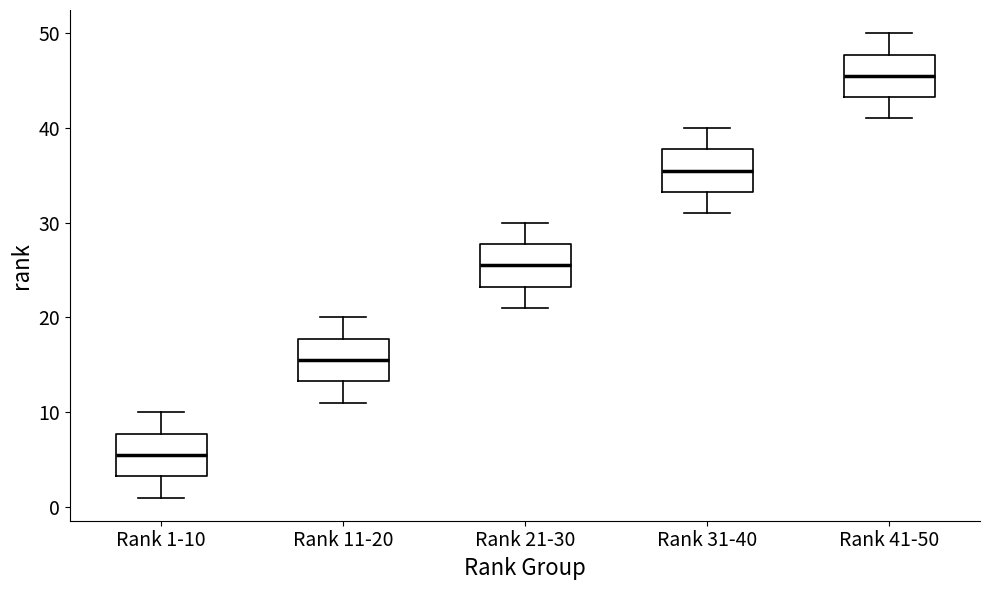

Reading left to right, transcribe this box plot: for each box, give where its median line is, the range the box spans, and where its two whiskers end, as read against the y-axis. The values are not printed on the chart, so give them approximately, as read against the axis.

Rank 1-10: median 6, box 3 to 8, whiskers 1 to 10
Rank 11-20: median 16, box 13 to 18, whiskers 11 to 20
Rank 21-30: median 26, box 23 to 28, whiskers 21 to 30
Rank 31-40: median 36, box 33 to 38, whiskers 31 to 40
Rank 41-50: median 46, box 43 to 48, whiskers 41 to 50